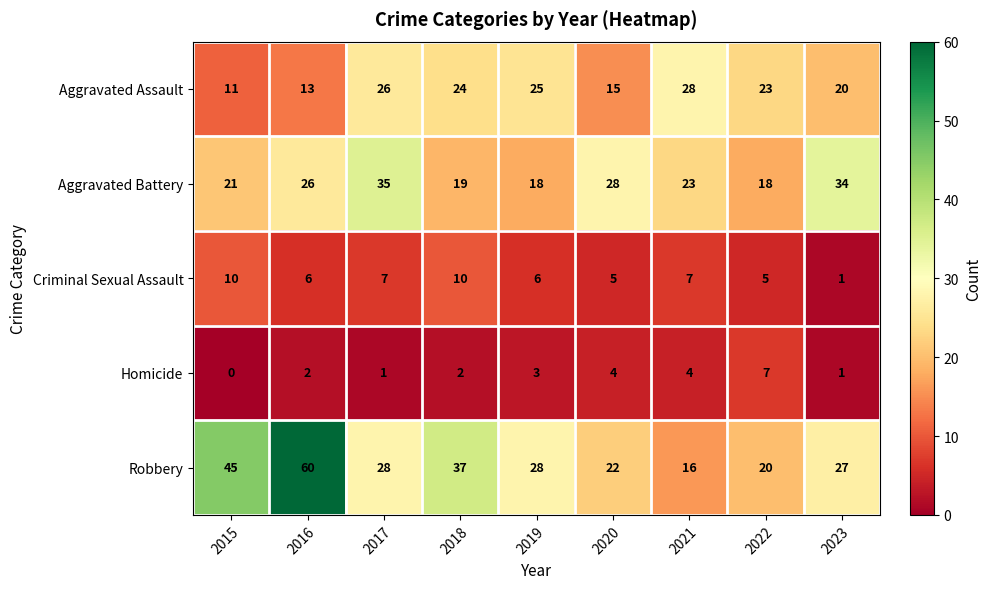

At which category does the chart reach its minimum across all series?

2015